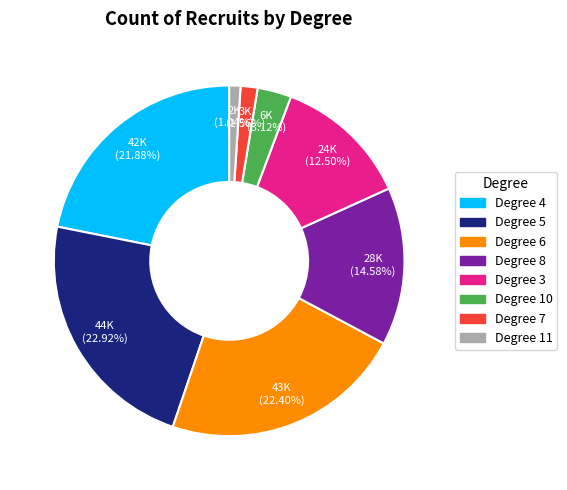

Which has a higher value, Degree 7 or Degree 10?

Degree 10